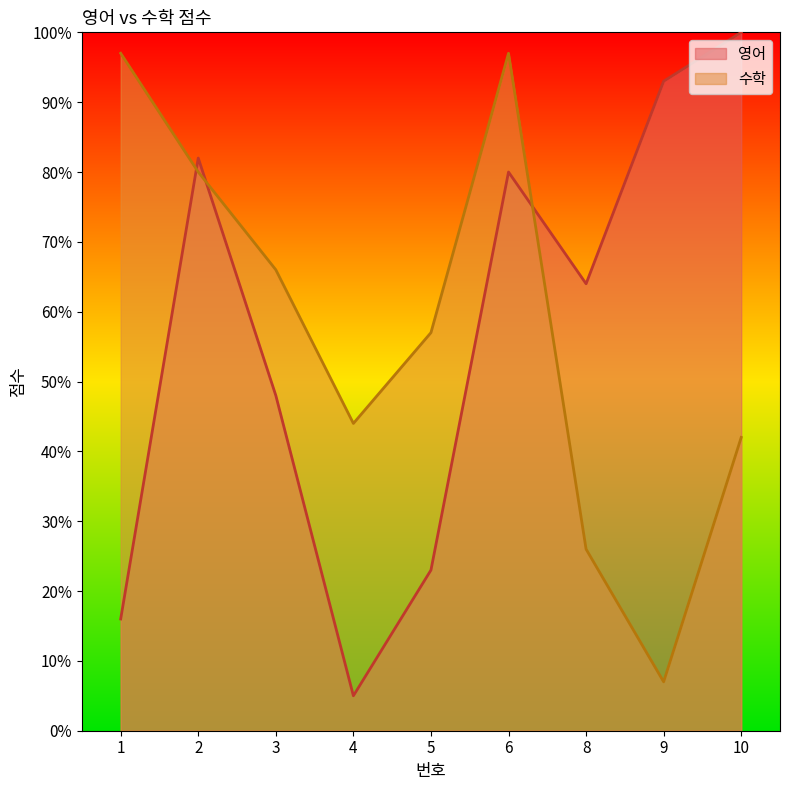

What is the highest value of the 영어 series?

100